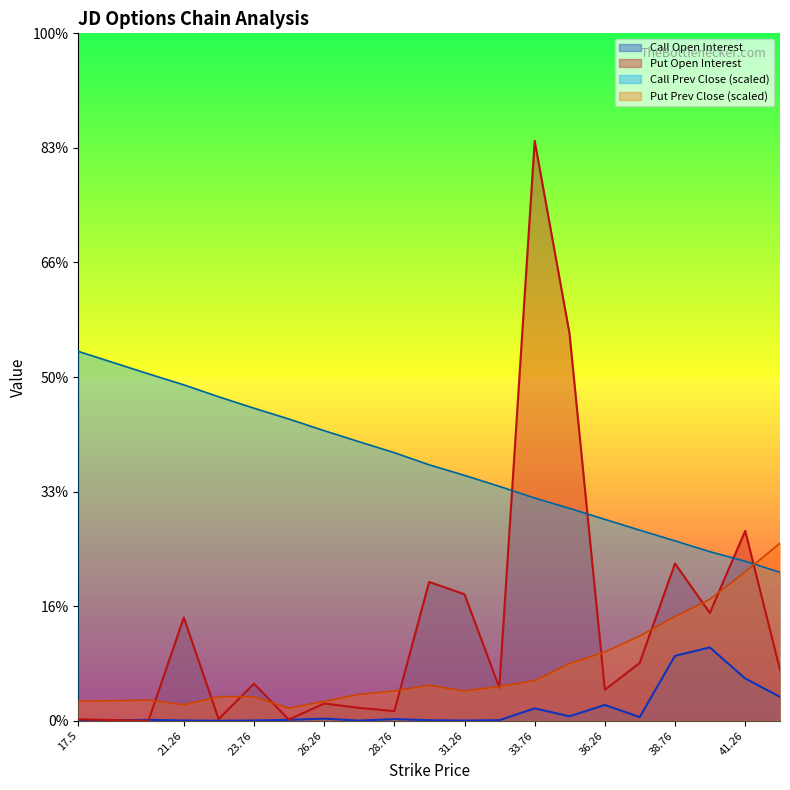

What are all the series names shown in the legend?

Call Open Interest, Put Open Interest, Call Prev Close (scaled), Put Prev Close (scaled)